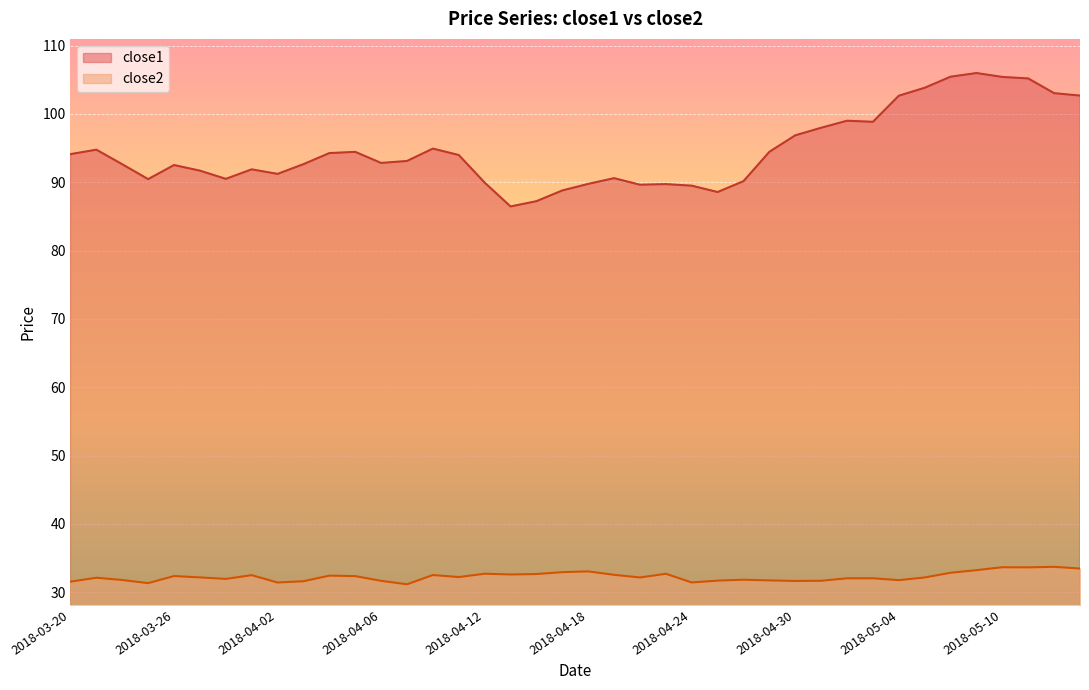

What are all the series names shown in the legend?

close1, close2